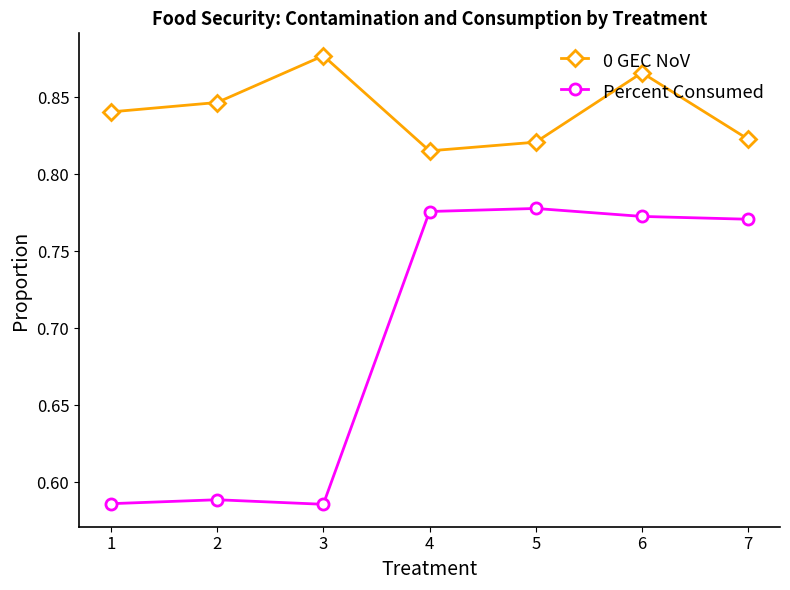

Count the Percent Consumed values in the range 0 to 1.

7